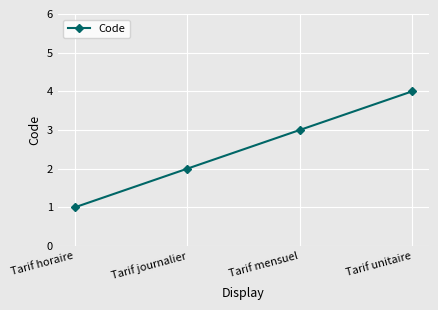

What is the sum of all values?

10